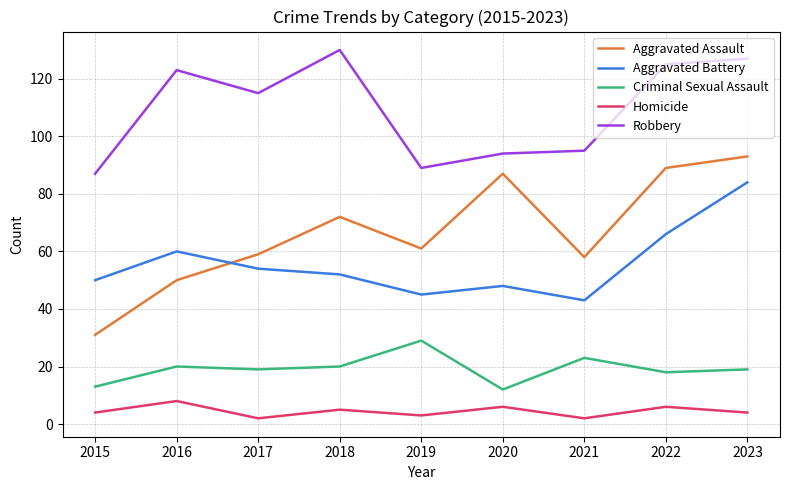

What is the spread (max minus min) of values at 2020?

88